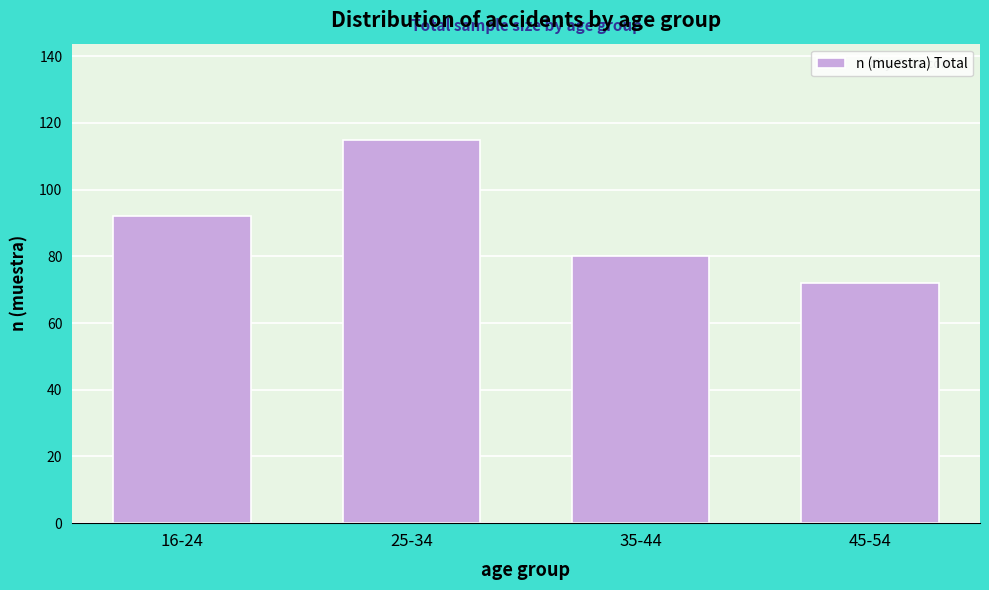

Reading left to right, extract all data points from this chart.

16-24=92	25-34=115	35-44=80	45-54=72